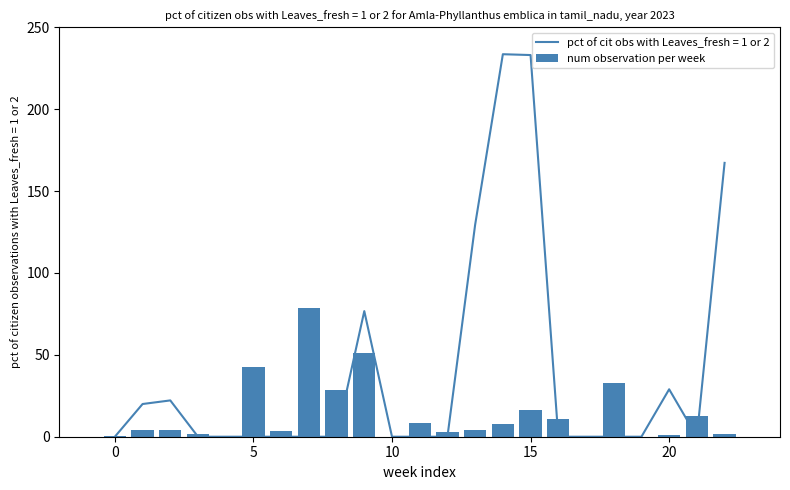

Reading left to right, transcribe all the data shown in this chart.

0.5	4.1	4.1	1.9	0.0	42.6	3.4	78.5	28.5	51.2	0.0	8.1	2.6	4.2	7.5	16.3	11.1	0.0	32.8	0.0	0.9	12.5	1.6